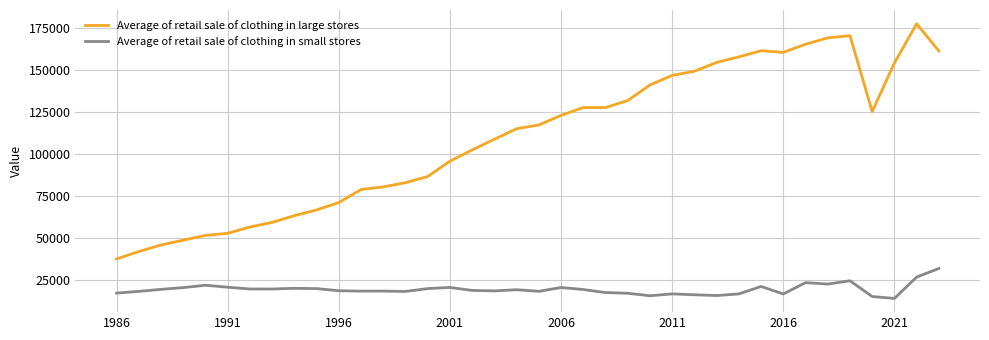

What is the maximum value shown in the chart?

177763.0